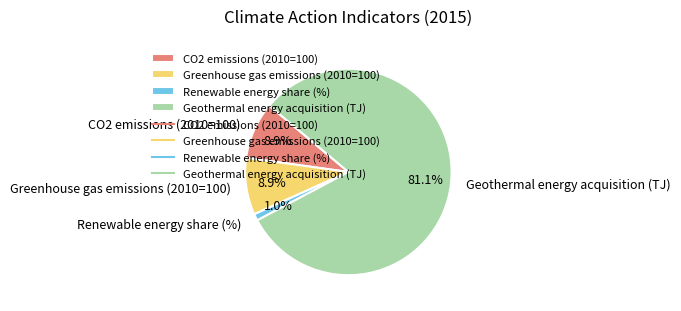

How many segments does this pie chart have?

4